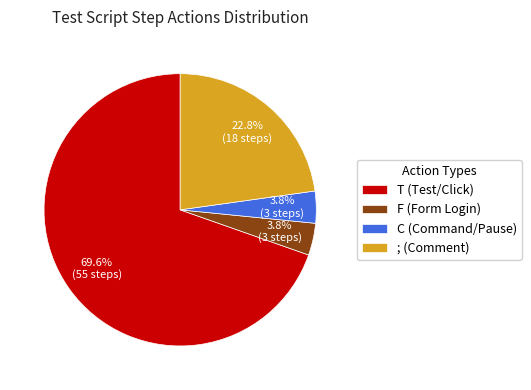

How many segments does this pie chart have?

4